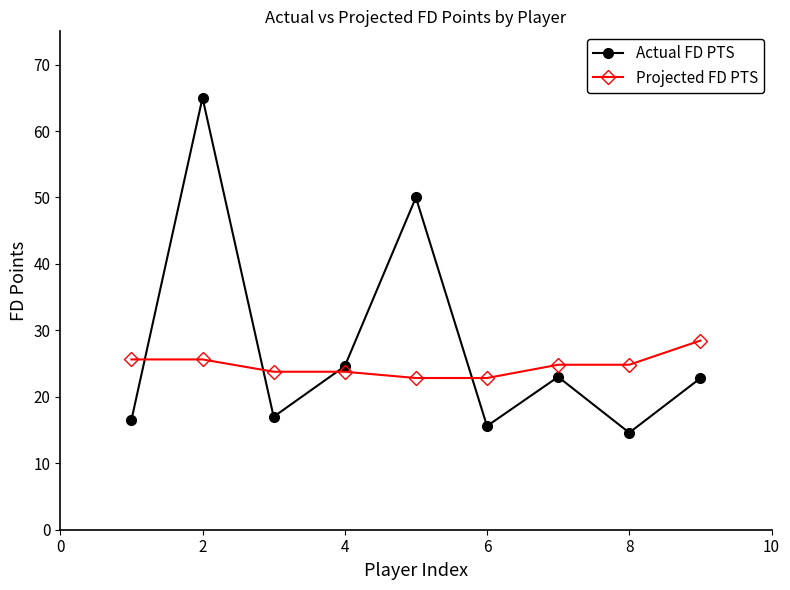

How many interior local peaks does the Actual FD PTS series have?

3